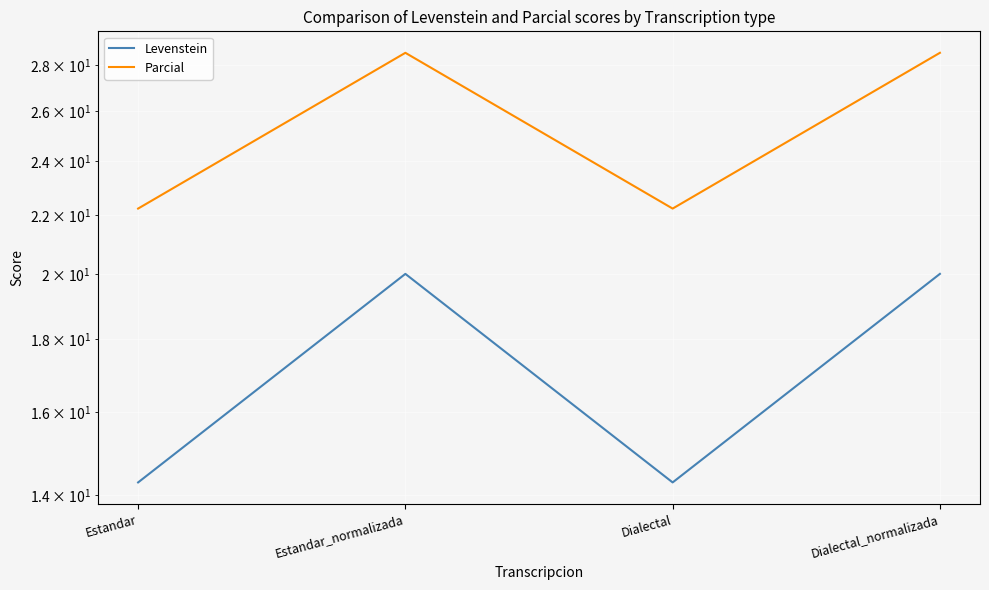

What is the sum of all Levenstein values?

68.6